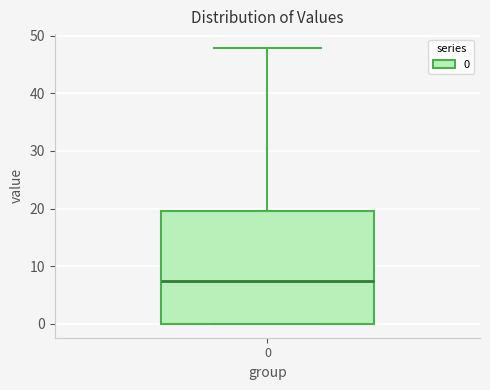

Where does the upper whisker of the box at x = 0 end on the y-axis? The values are not printed on the chart, so give them approximately, as read against the axis.

48